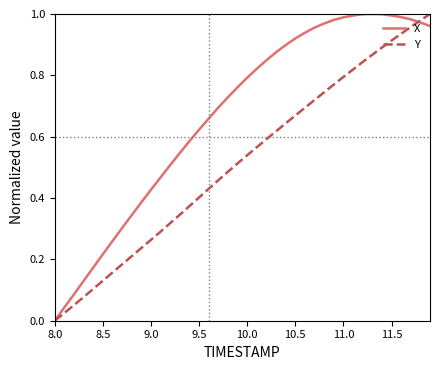

Rank the series by their average value, from highest to lowest.

X, Y